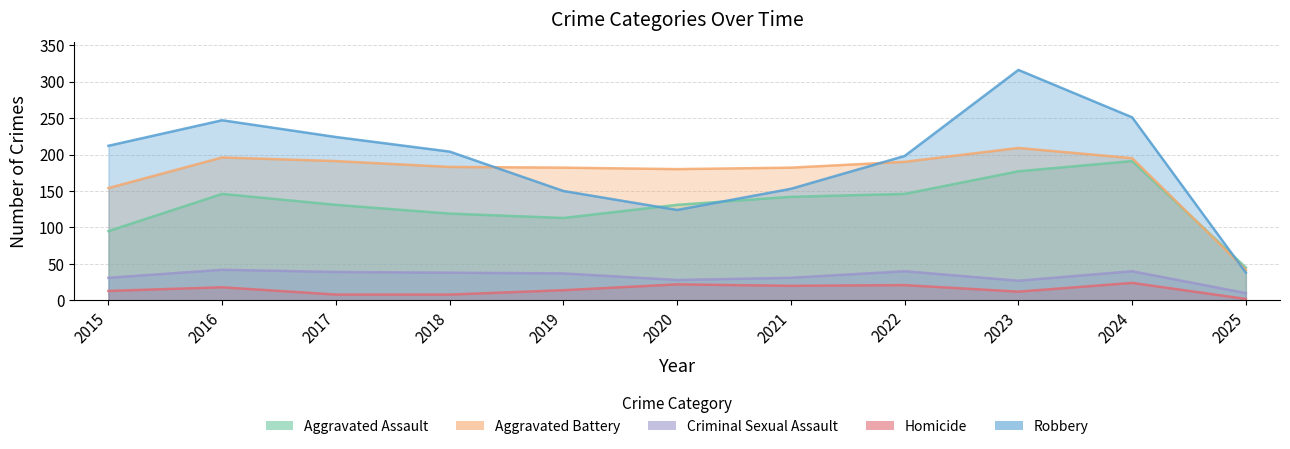

In Criminal Sexual Assault, how many points are higher than both neighbors (excluding endpoints)?

3